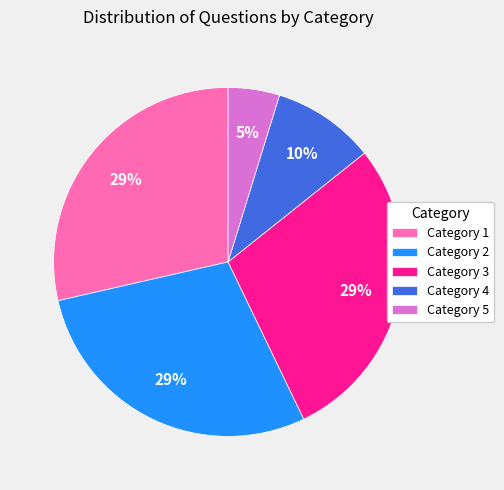

Which category has the smallest portion of the pie?

Category 5